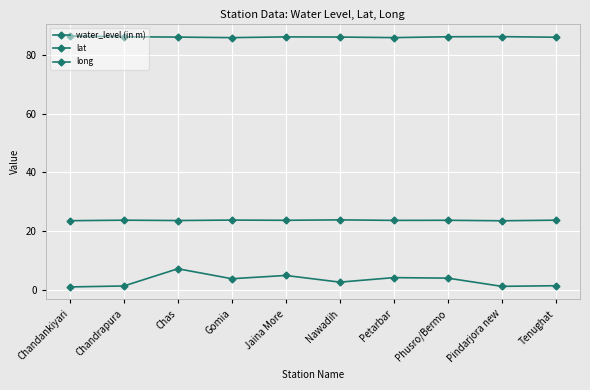

What value does the lat series have at Chas?

23.6